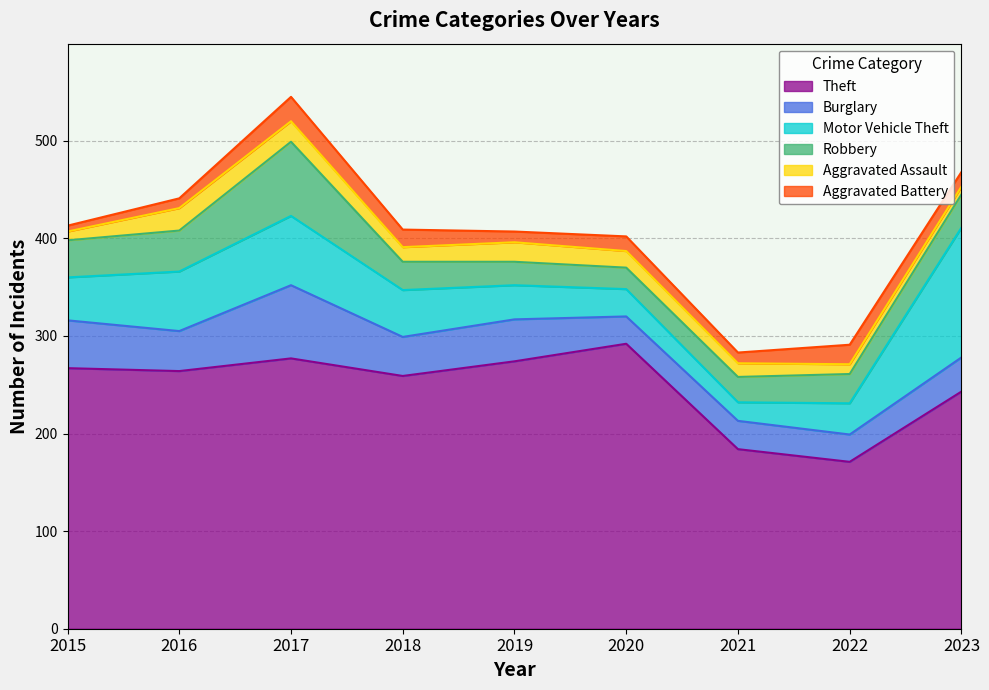

Which series ends up on top after the final intersection of Burglary and Motor Vehicle Theft?

Motor Vehicle Theft